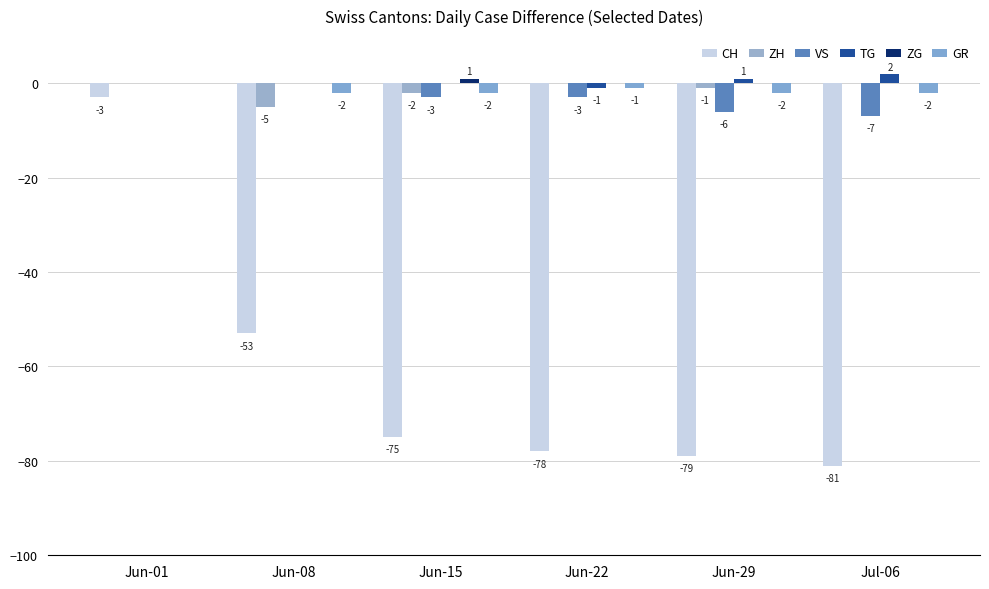

Which series has the widest spread of values?

CH